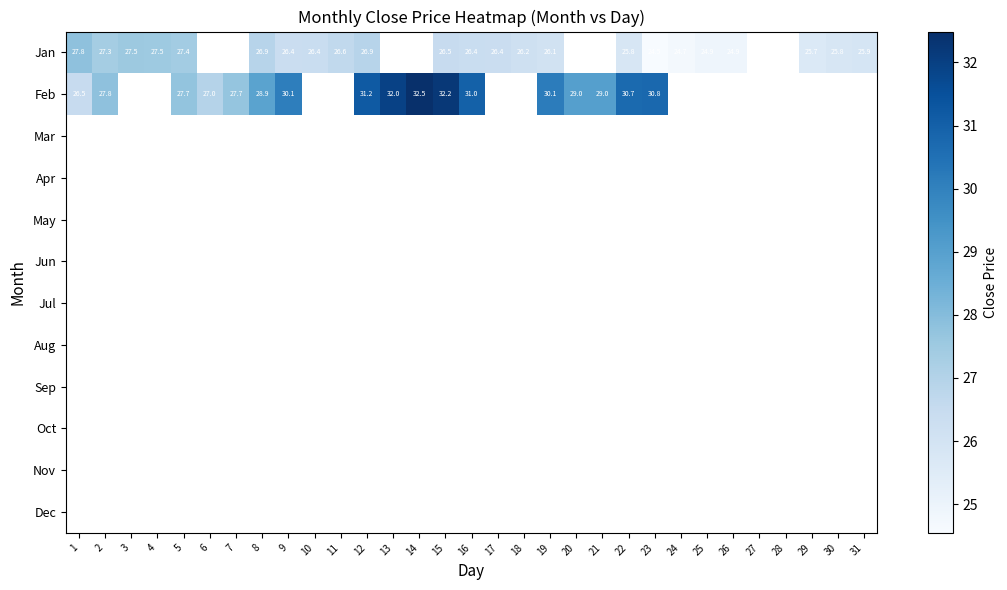

What is the greatest value displayed?

32.5